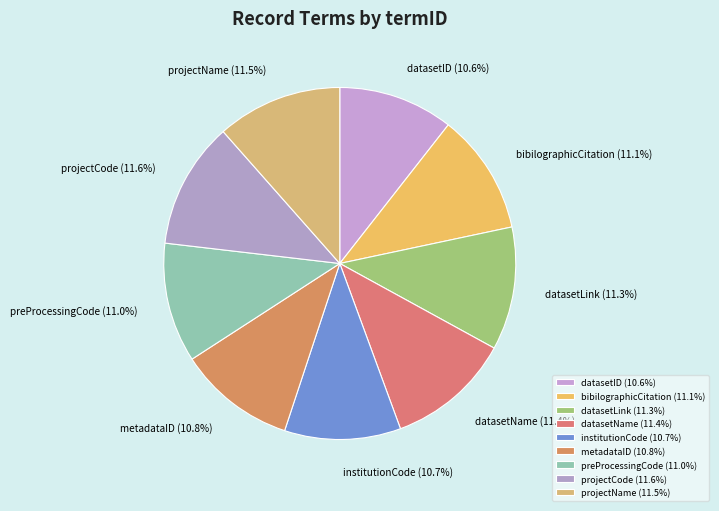

To the nearest percent, what portion does datasetID represent?

11%